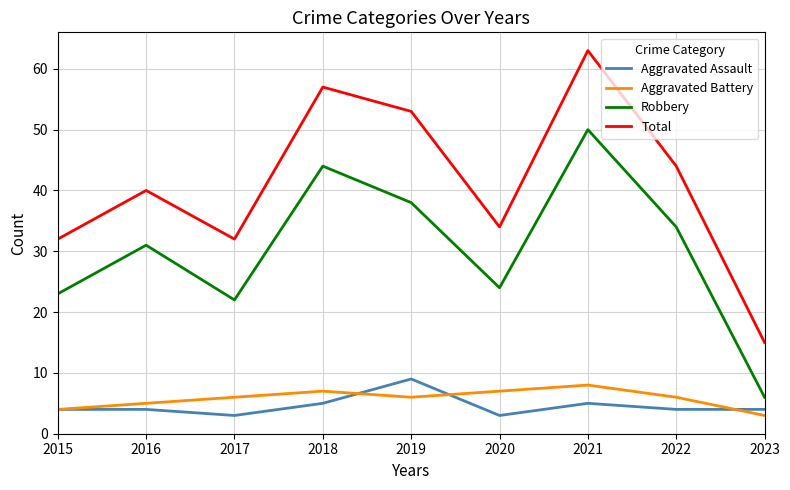

Rank the series at 2021 from highest to lowest value.

Total, Robbery, Aggravated Battery, Aggravated Assault